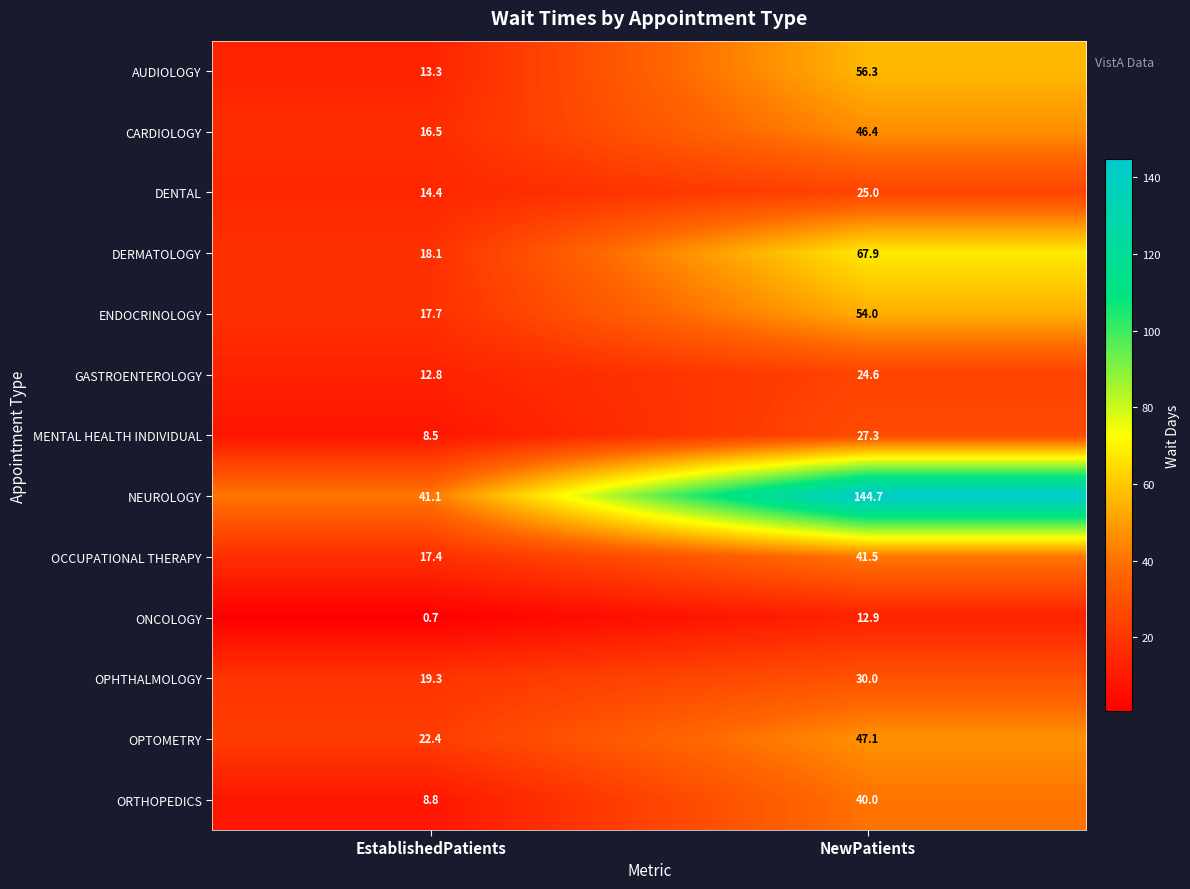

What is the total value across all series at EstablishedPatients?

211.0